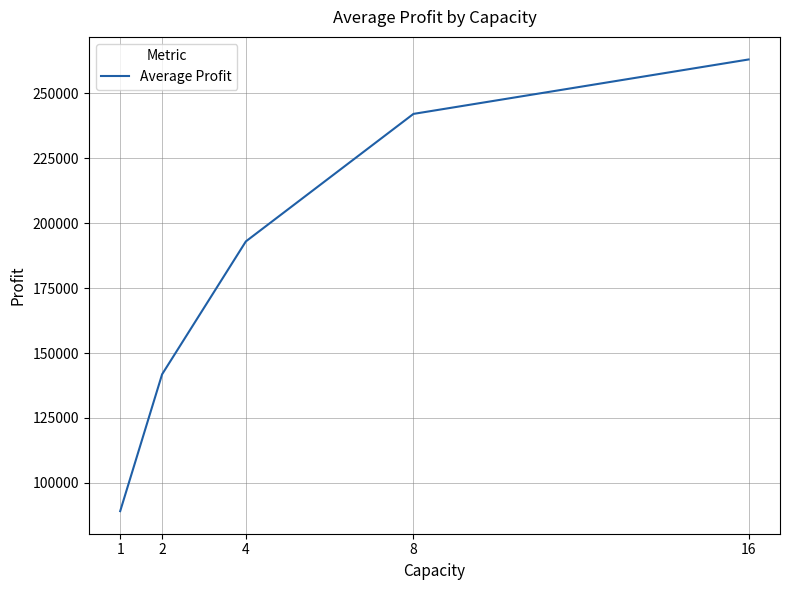

List the labels in order of value, smallest first.

1, 2, 4, 8, 16